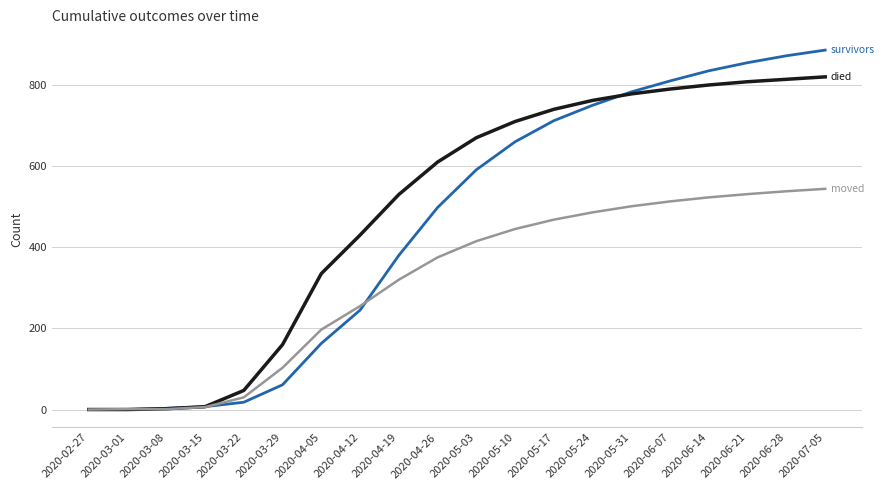

What is the greatest value displayed?

886